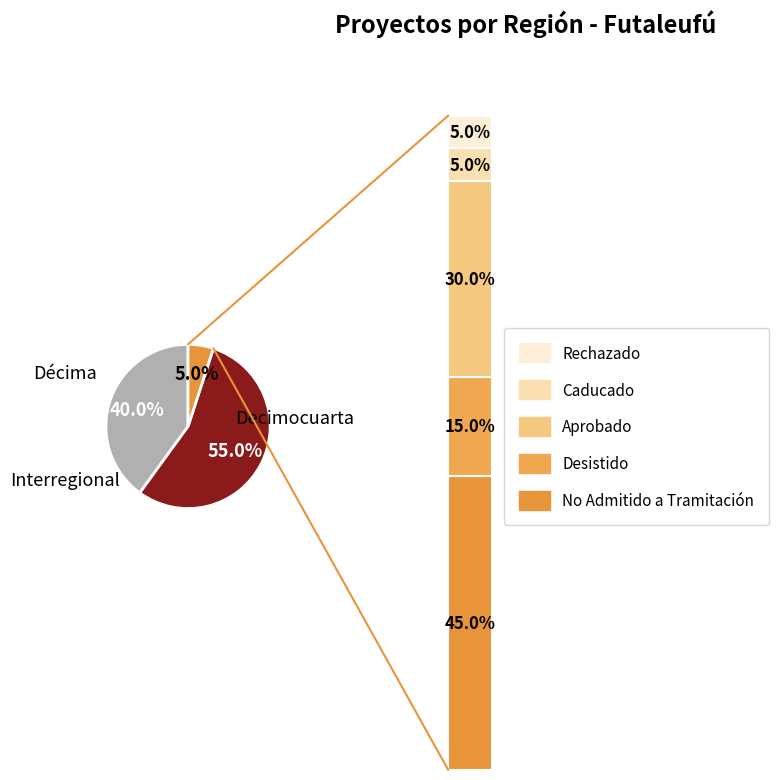

What percentage is the Décima slice, to the nearest percent?

40%